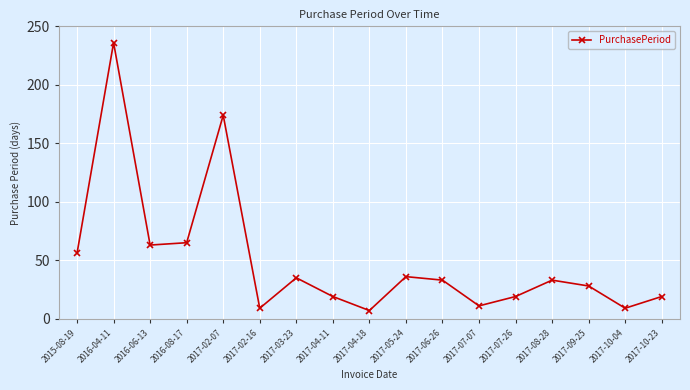

What is the difference between the values at 2017-07-26 and 2017-02-16?

10